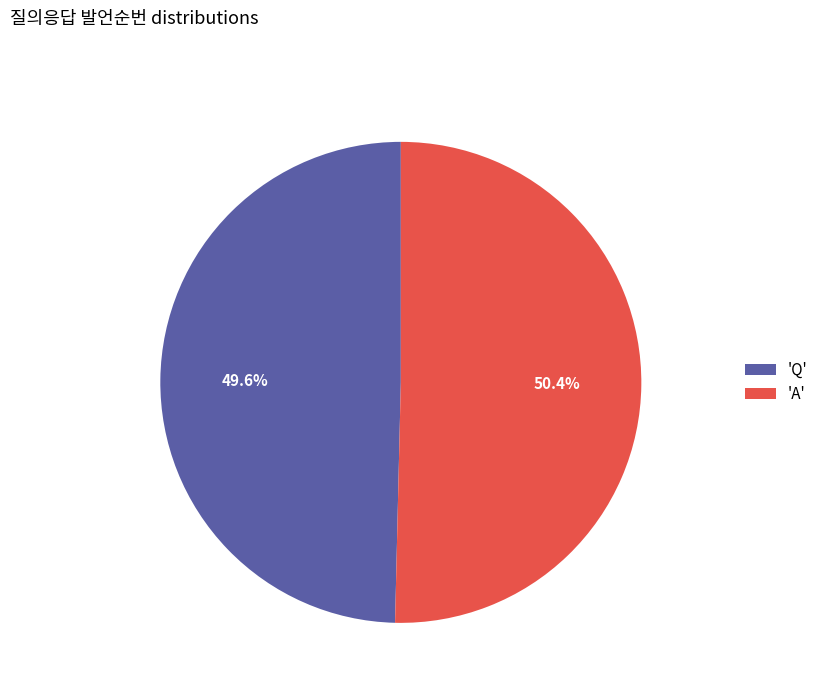

Which slice is the largest?

'A'